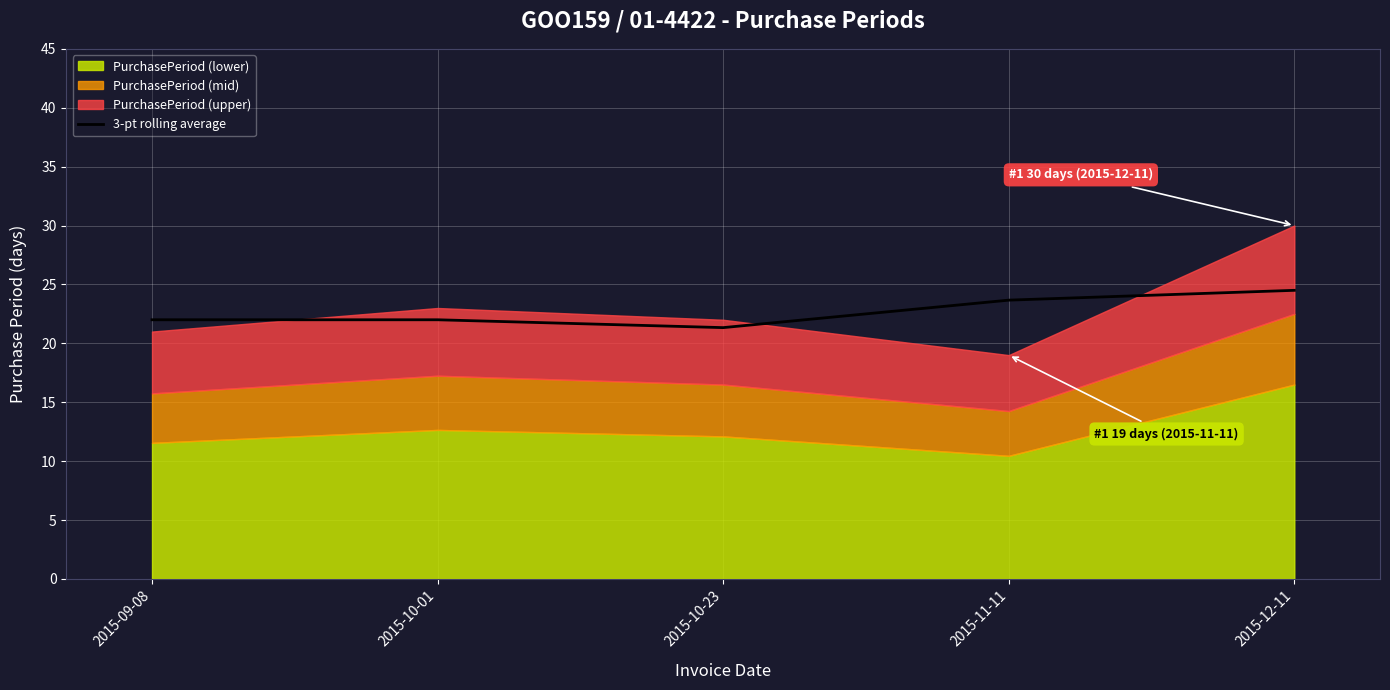

The 3-pt rolling average series shows 22.0 at 2015-10-01. True or false?

True